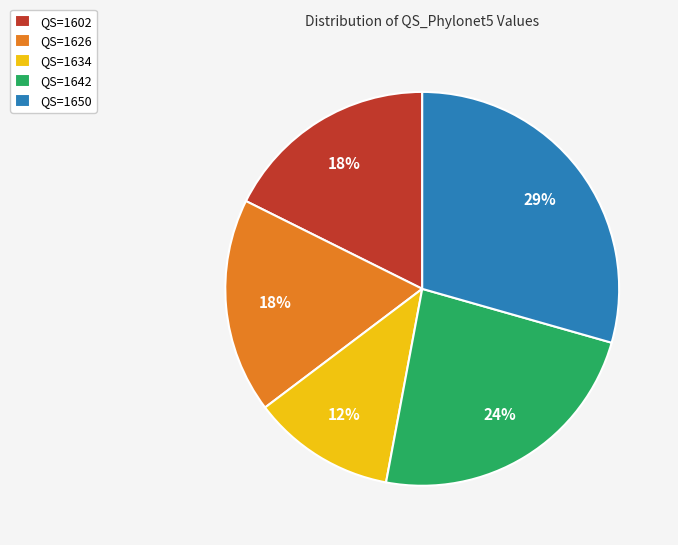

Combined, do QS=1634 and QS=1642 account for over 50%?

No